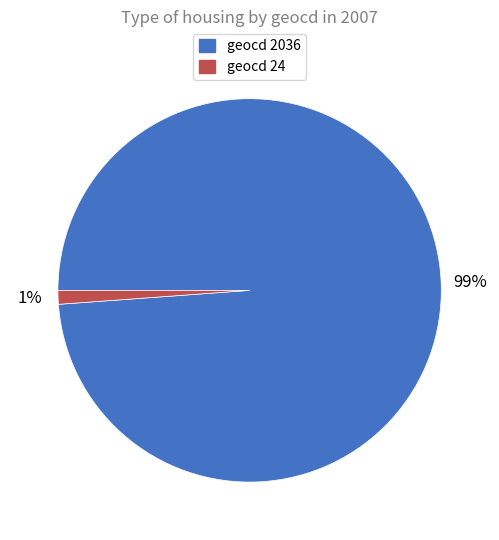

Count the number of slices in the pie.

2